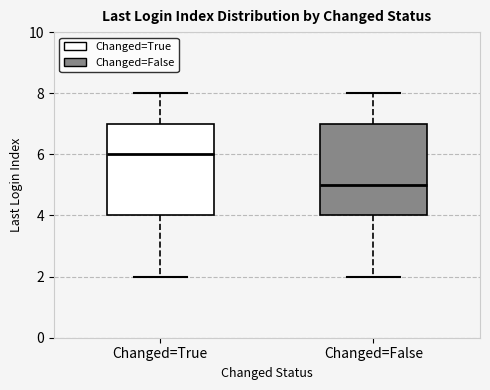

Which box has the lowest median line?

Changed=False